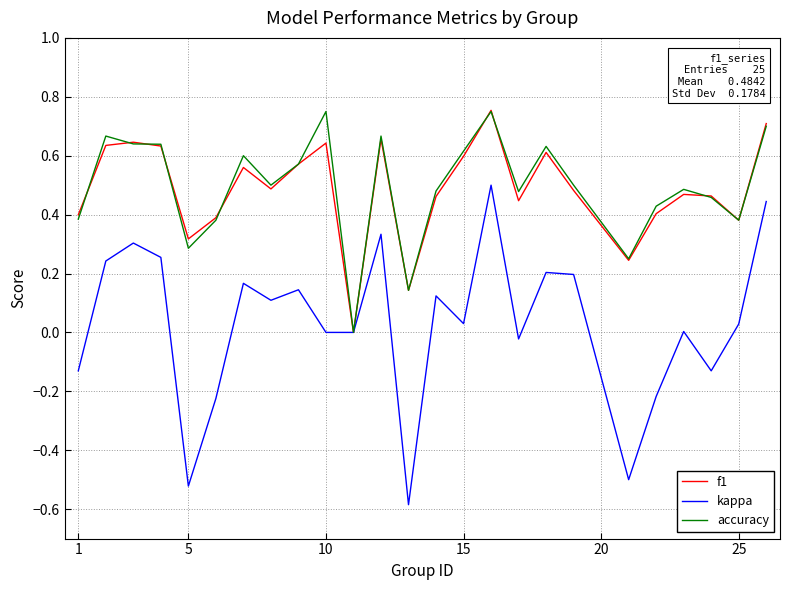

Which series has the widest spread of values?

kappa